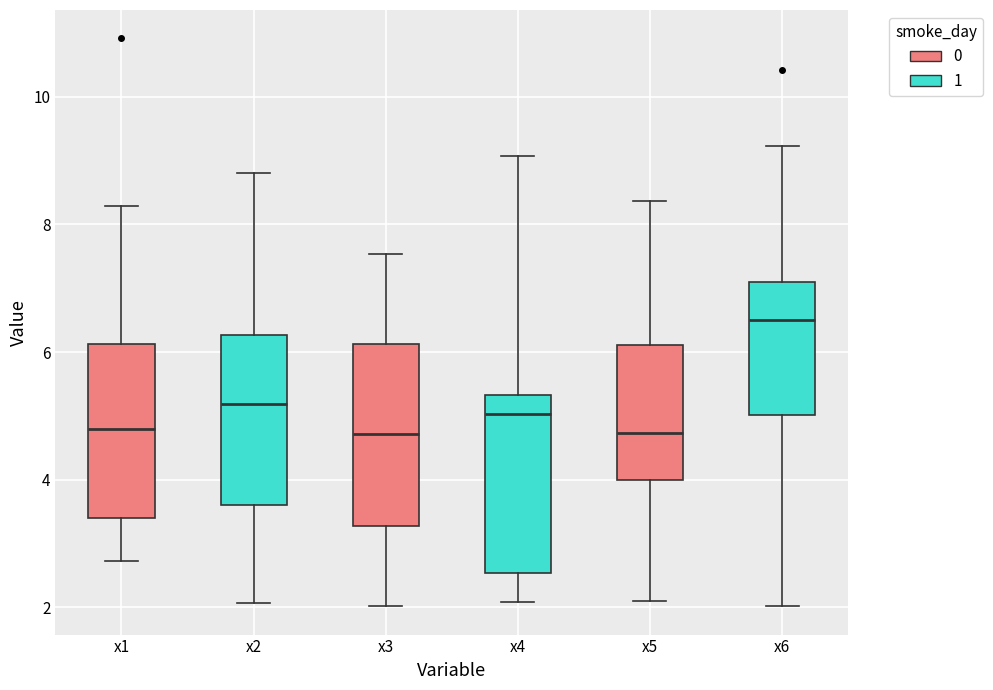

Where is the upper edge of the box for x3 on the y-axis? The values are not printed on the chart, so give them approximately, as read against the axis.

6.2